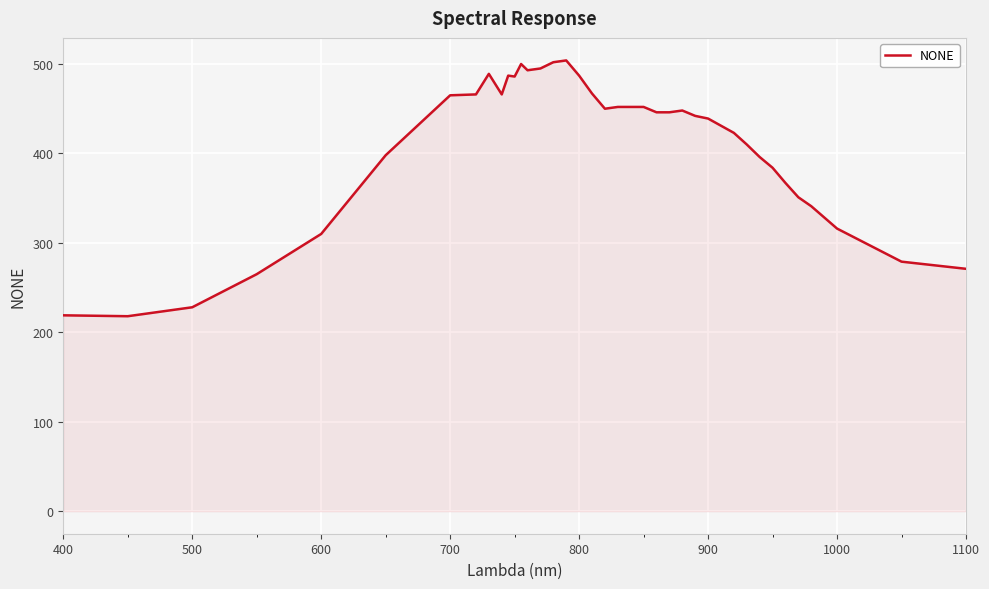

What is the difference between the maximum and minimum values?

286